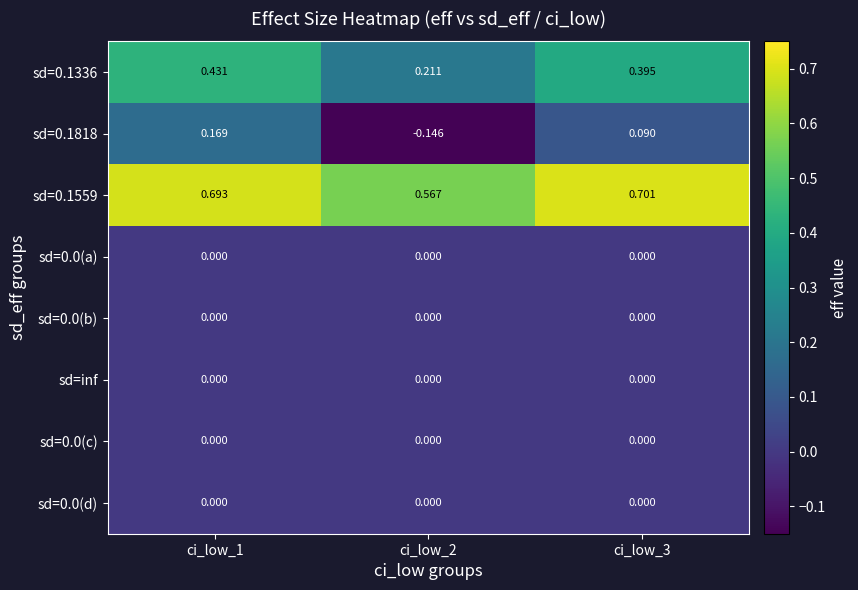

Which series has the widest spread of values?

sd=0.1818